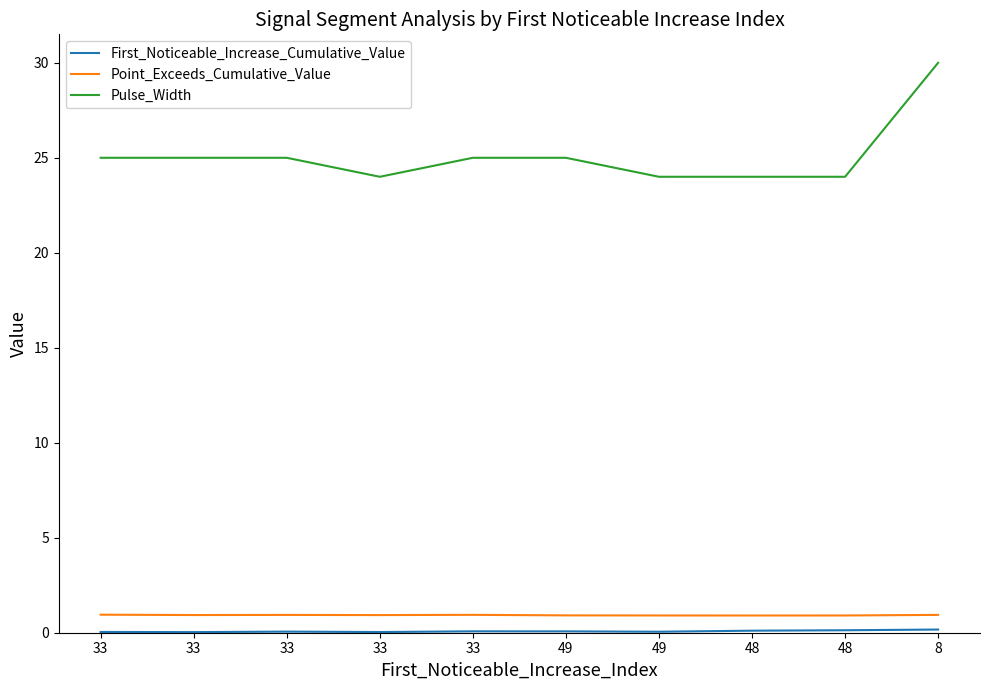

Does the chart display data point markers on the line(s)?

No